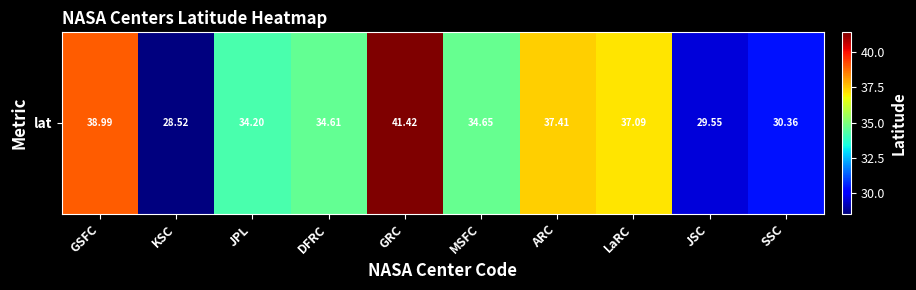

Rank the categories by value from lowest to highest.

KSC, JSC, SSC, JPL, DFRC, MSFC, LaRC, ARC, GSFC, GRC